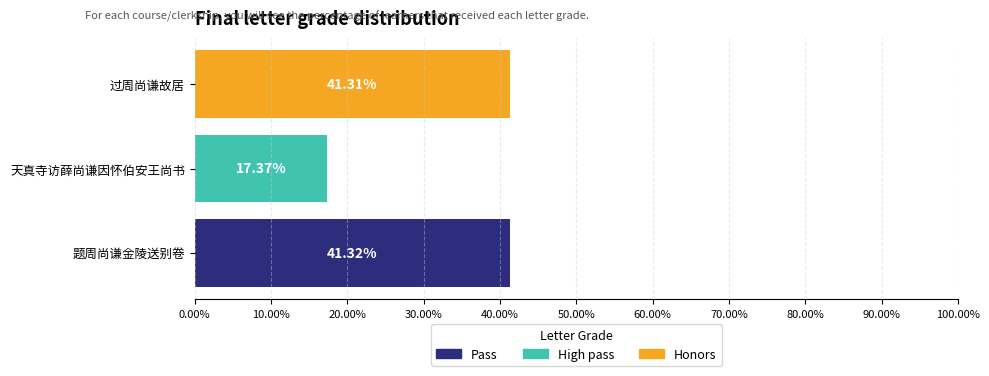

List the labels in order of value, smallest first.

天真寺访薛尚谦因怀伯安王尚书, 过周尚谦故居, 题周尚谦金陵送别卷